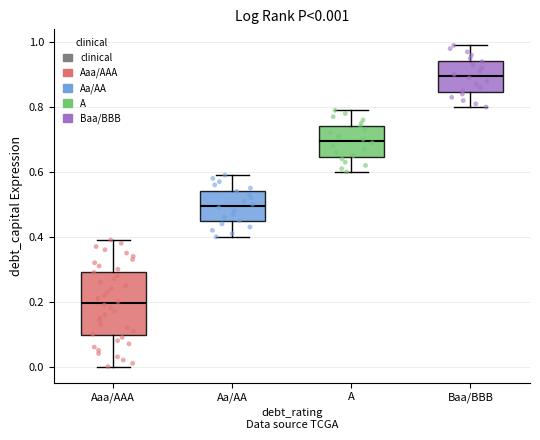

Which box is the tallest, from its lower edge to its upper edge?

Aaa/AAA